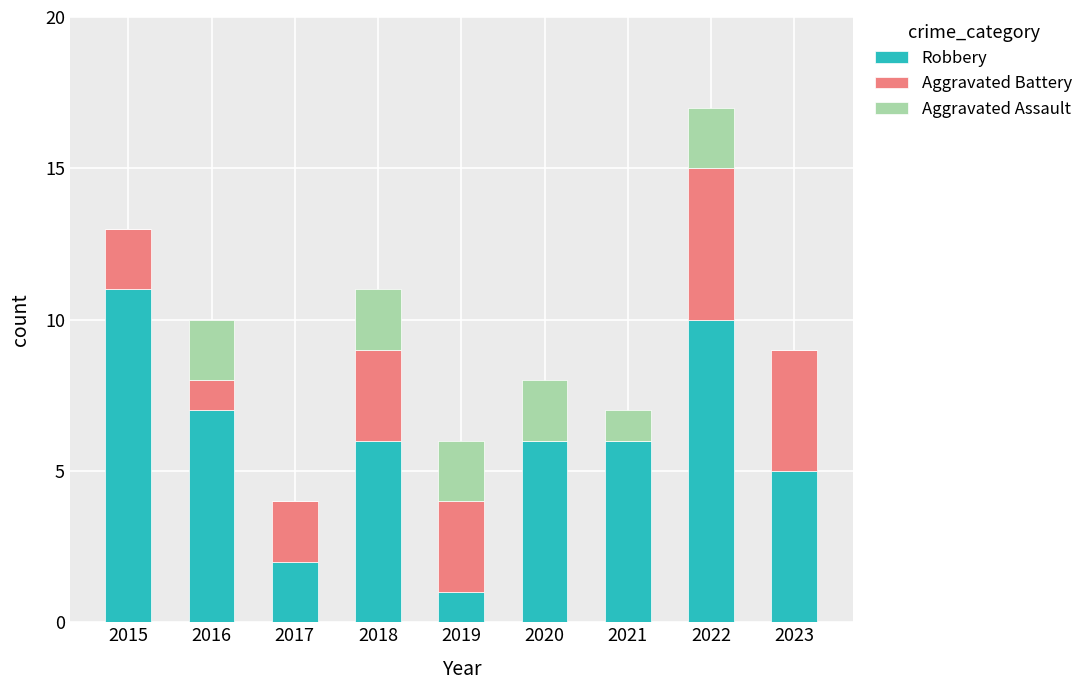

What is the highest value of the Robbery series?

11